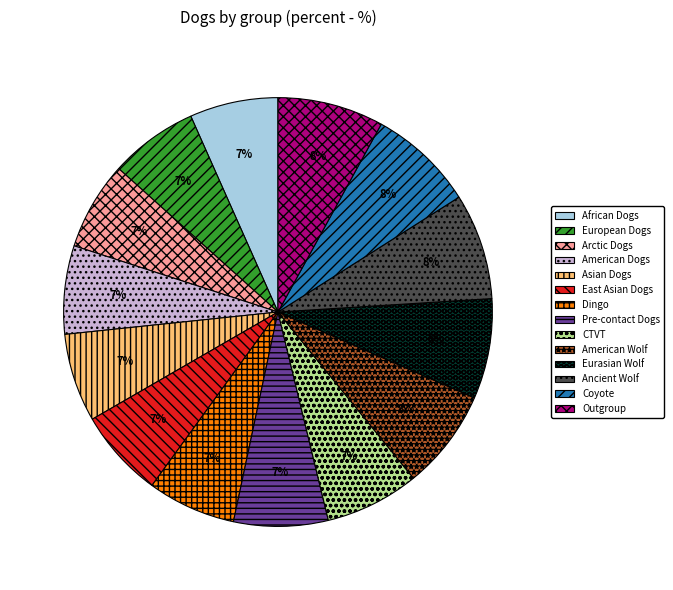

Do Coyote and Asian Dogs together represent more than half of the pie?

No